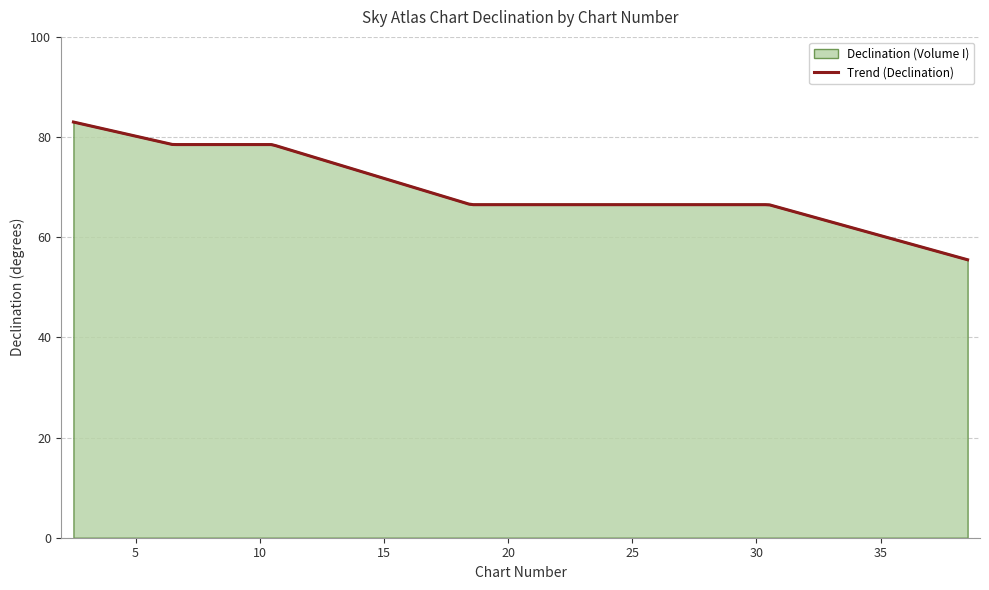

What is the lowest value of the Declination (Volume I) series?

55.5